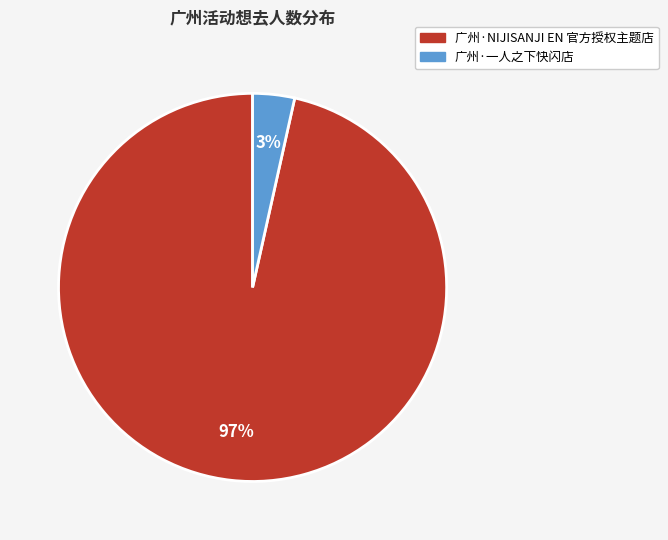

Rank the categories by value from lowest to highest.

广州·一人之下快闪店, 广州·NIJISANJI EN 官方授权主题店